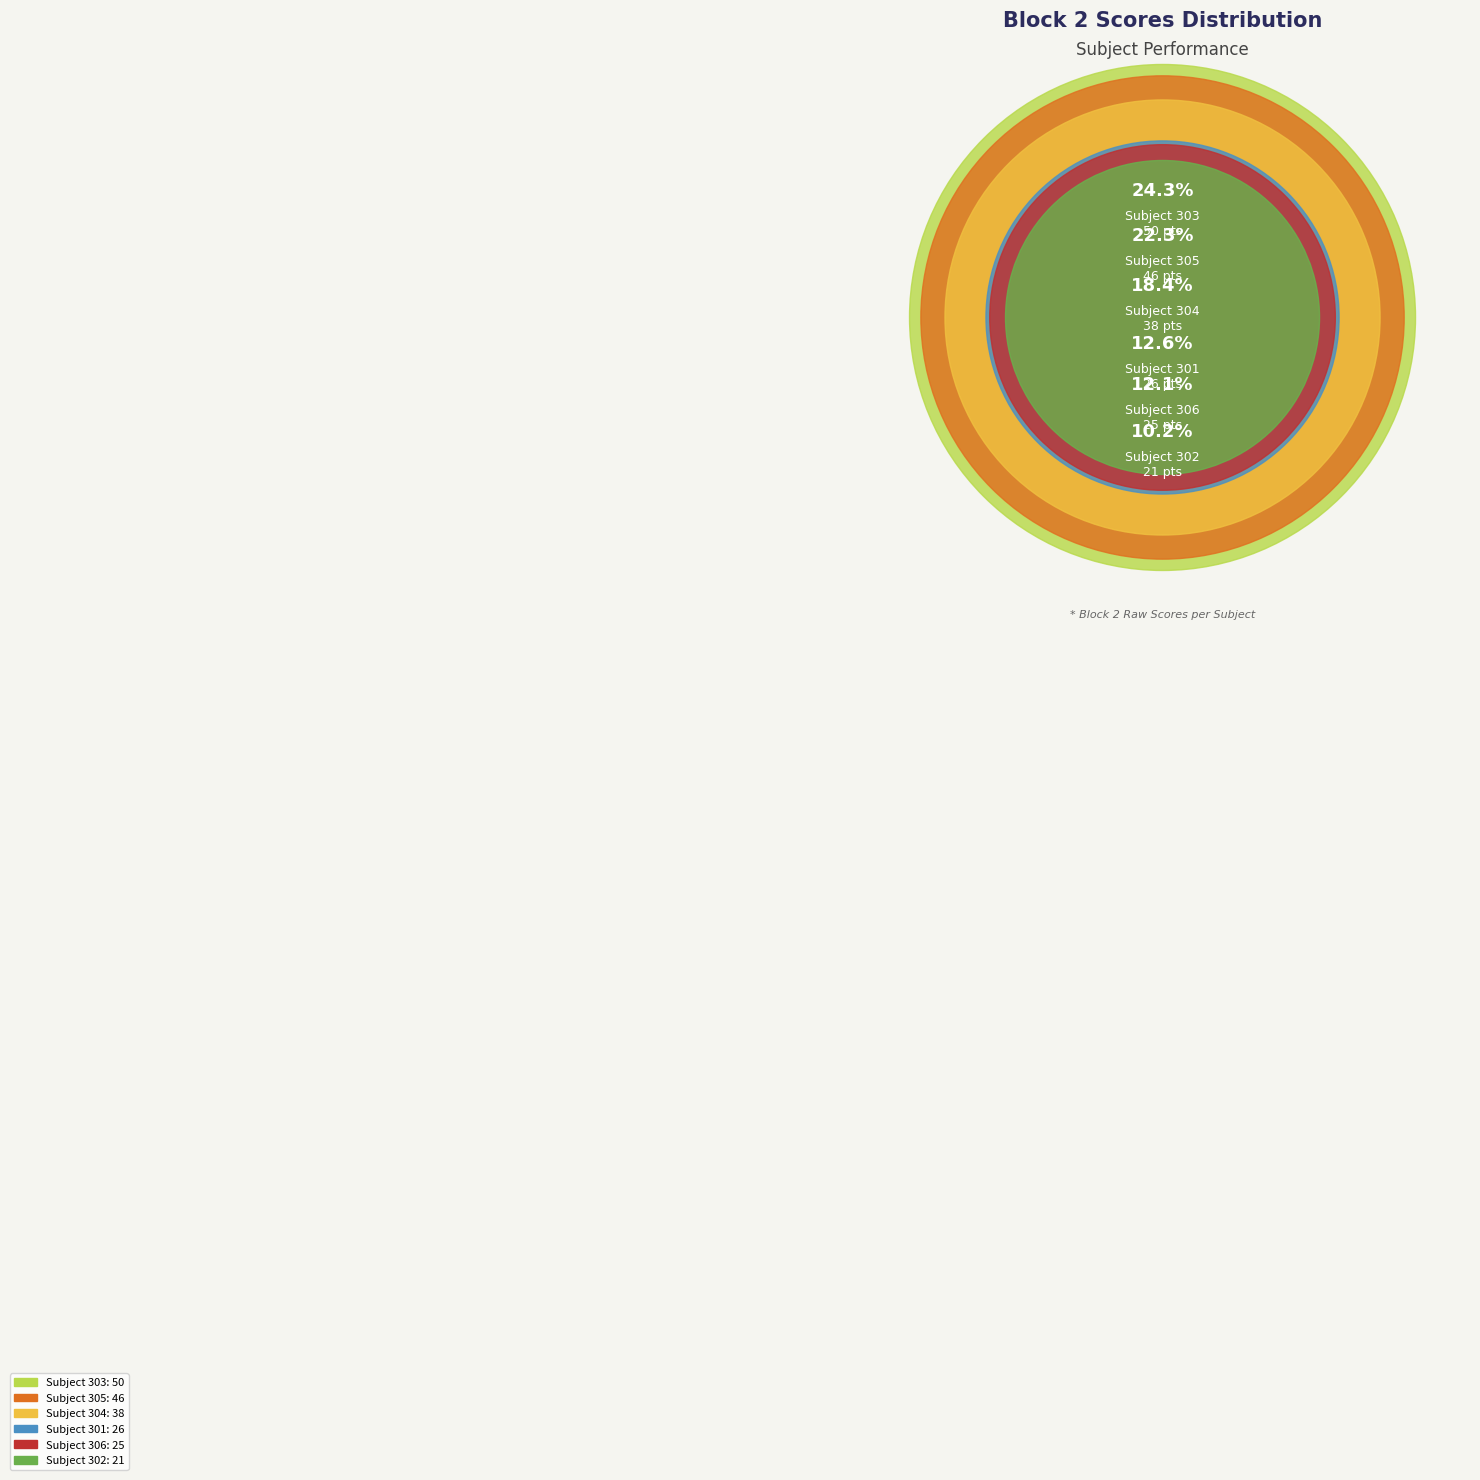

What is the change in value from 303 to 305?

-4